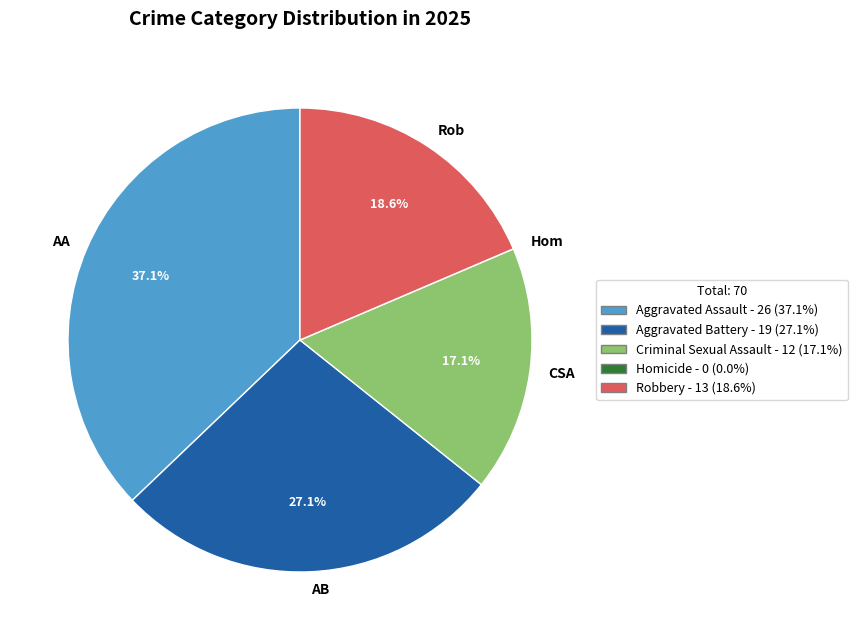

Is AB the majority of the pie?

No